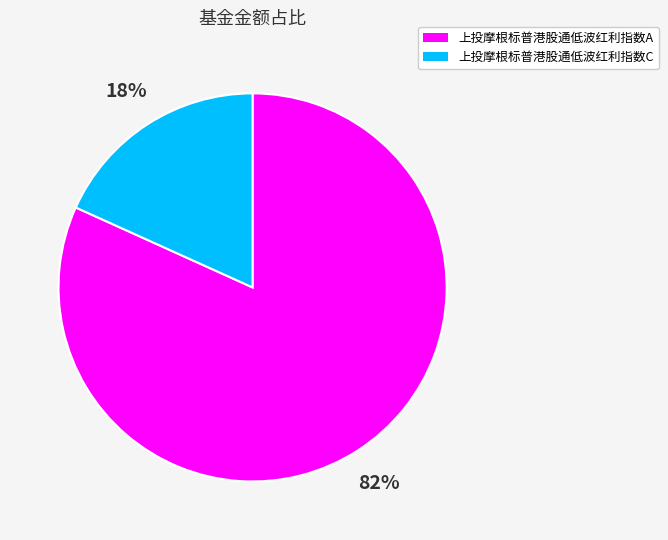

What is the smallest slice in the pie chart?

上投摩根标普港股通低波红利指数C